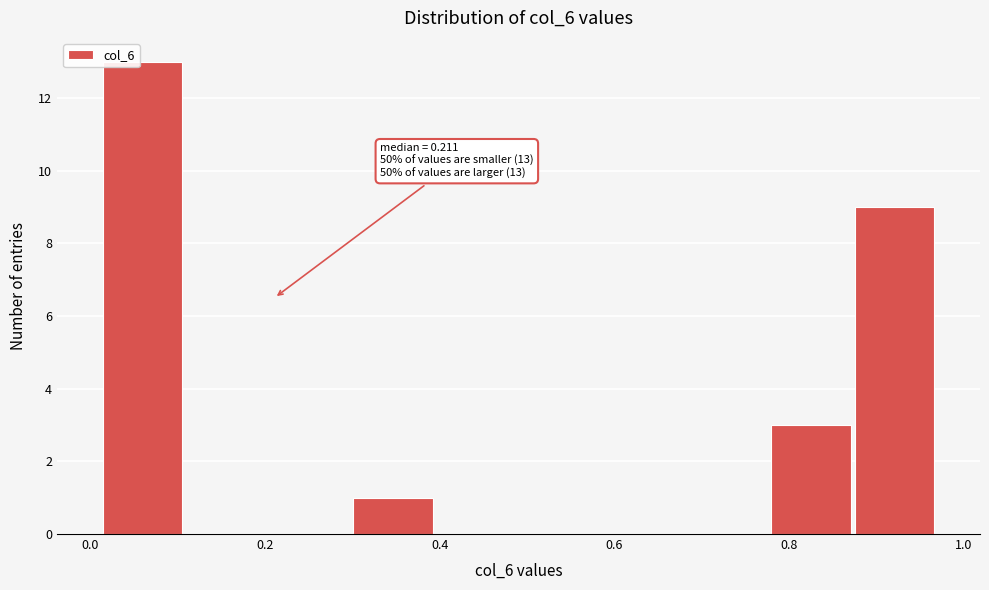

Which range on the x-axis has the tallest bar?

0.02 to 0.10